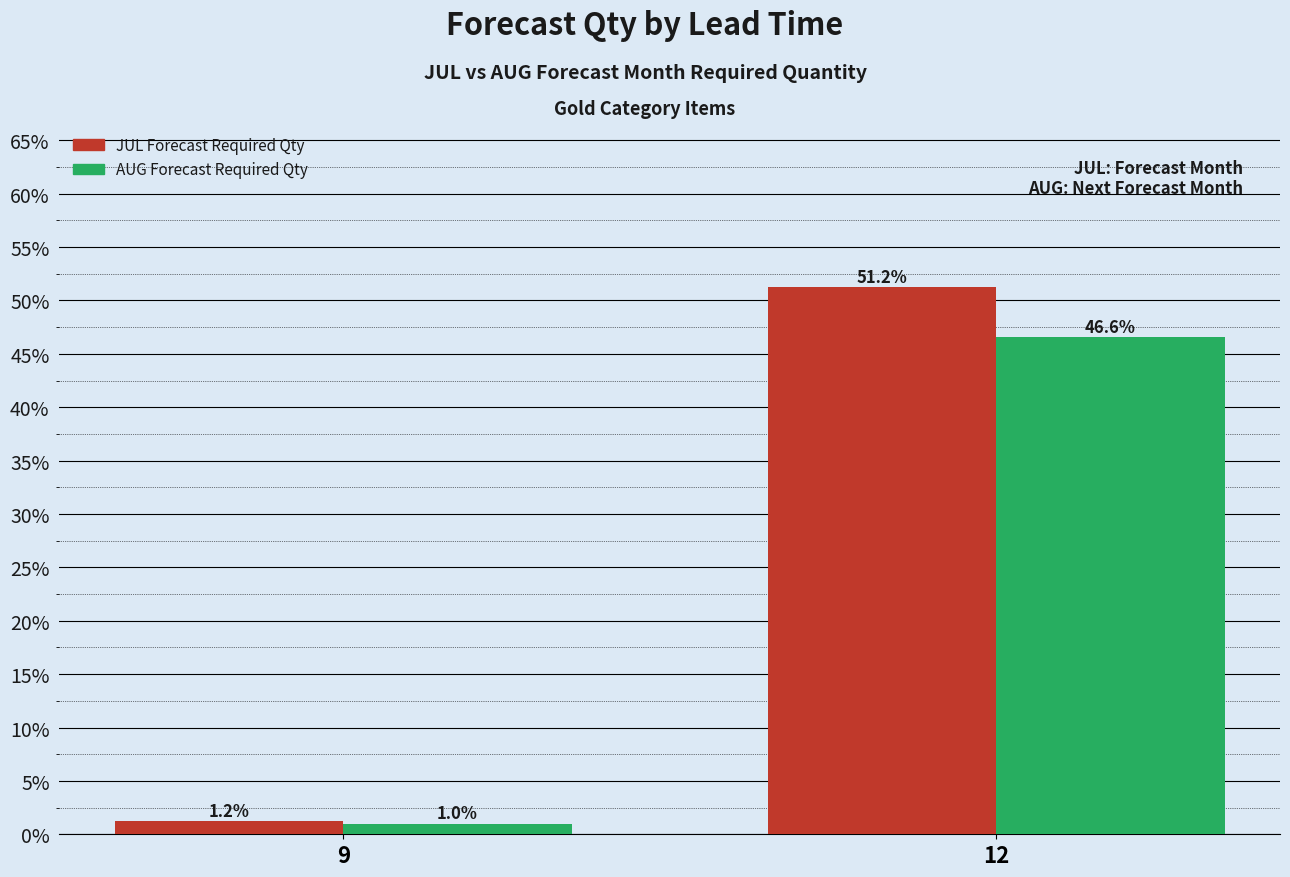

What is the difference between the maximum and minimum values in the AUG Forecast Required Qty series?

45.6